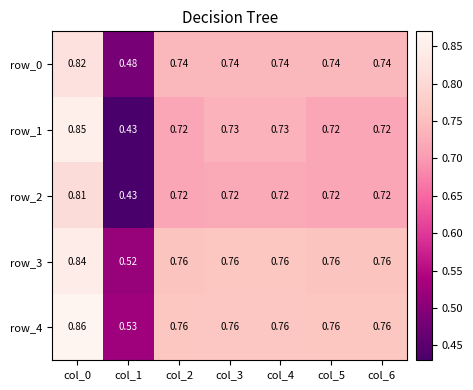

Is the value of row_2 at col_1 greater than the value of row_3 at col_4?

No